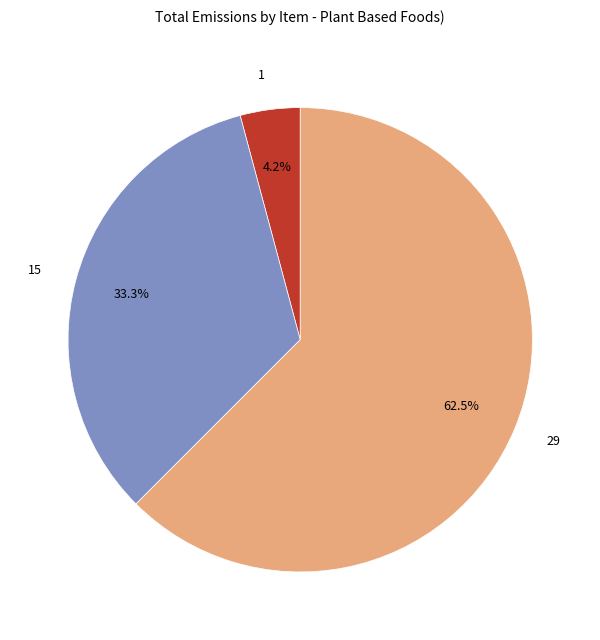

Which category has the smallest portion of the pie?

1